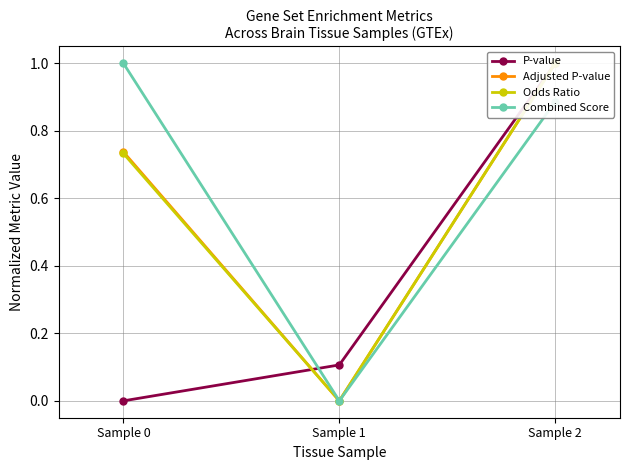

Rank the series by their maximum value, from highest to lowest.

P-value, Adjusted P-value, Odds Ratio, Combined Score